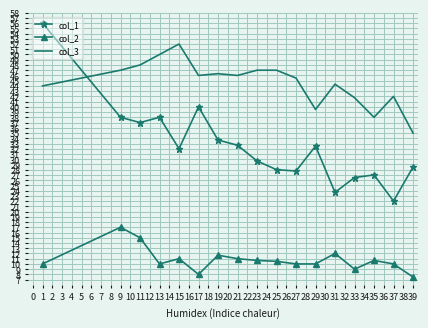

Rank the series by their maximum value, from highest to lowest.

col_1, col_3, col_2